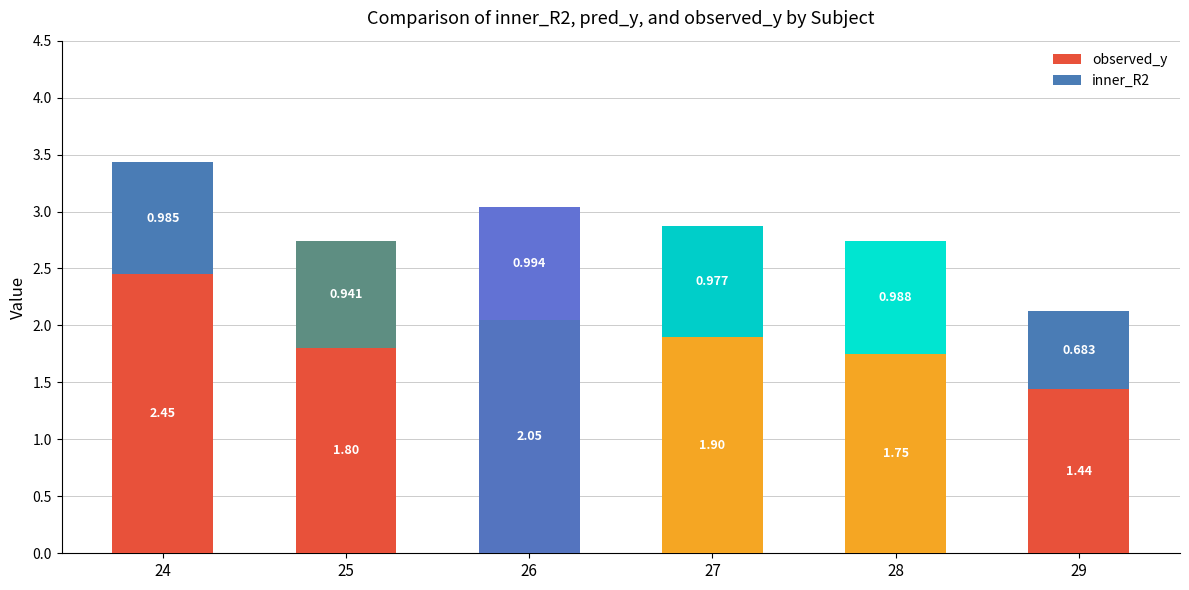

Which series has the widest spread of values?

observed_y